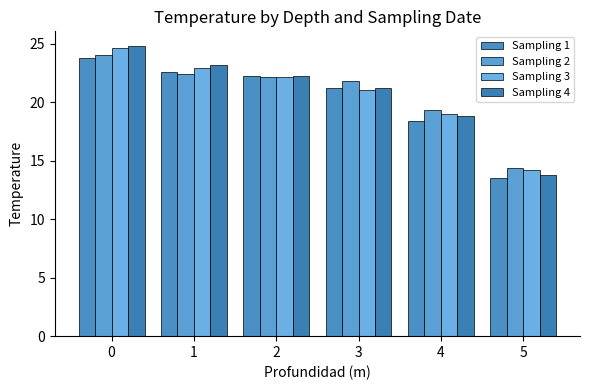

What are all the series names shown in the legend?

Sampling 1, Sampling 2, Sampling 3, Sampling 4